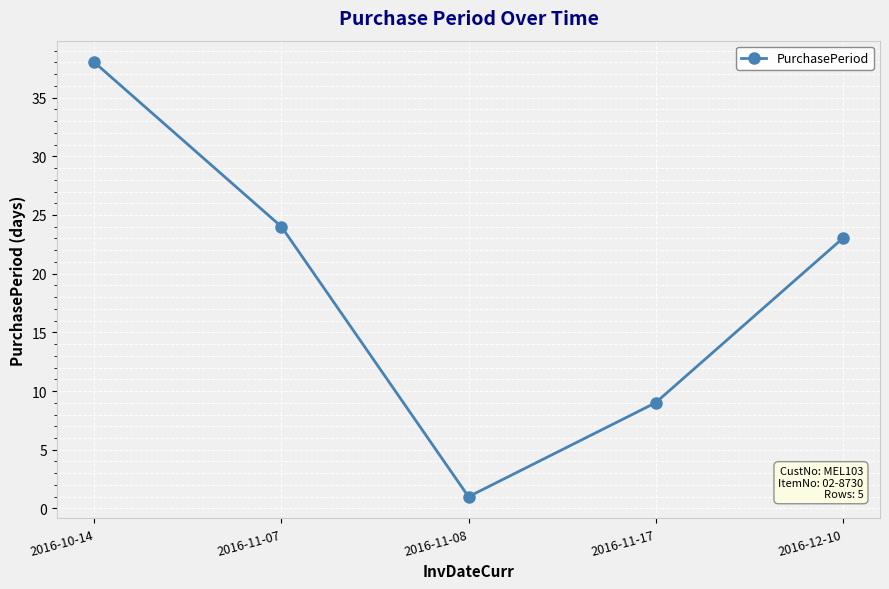

How many data points are less than 23?

2